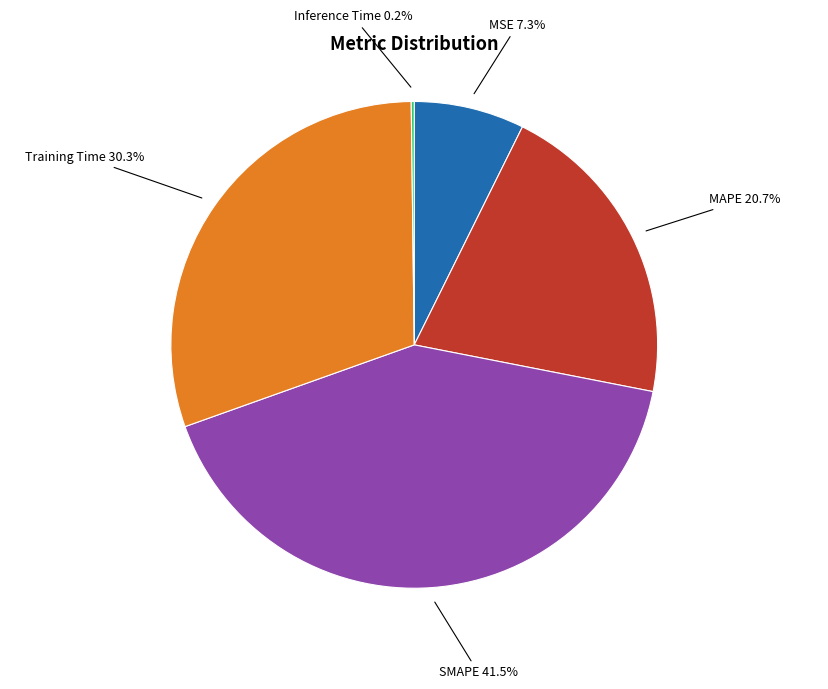

Does any single category account for the majority?

No